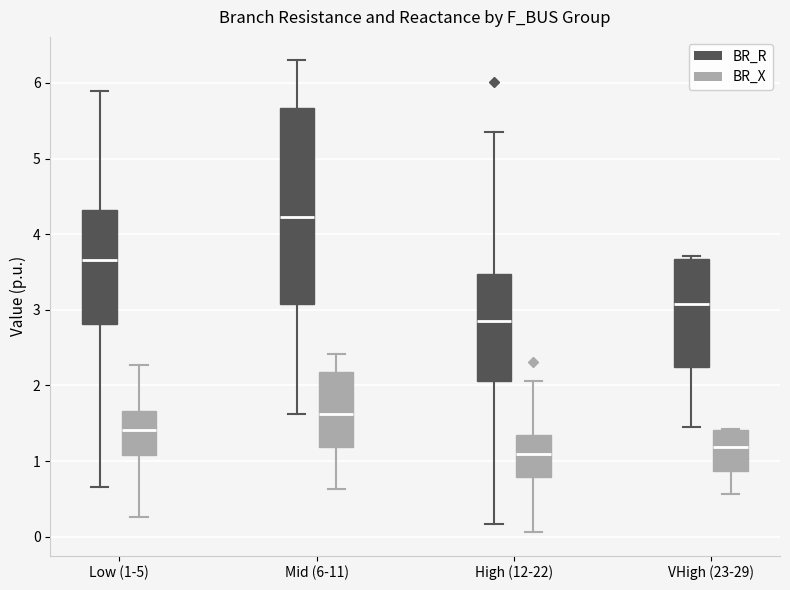

Which box is the tallest, from its lower edge to its upper edge?

Mid (6-11) (BR_R)